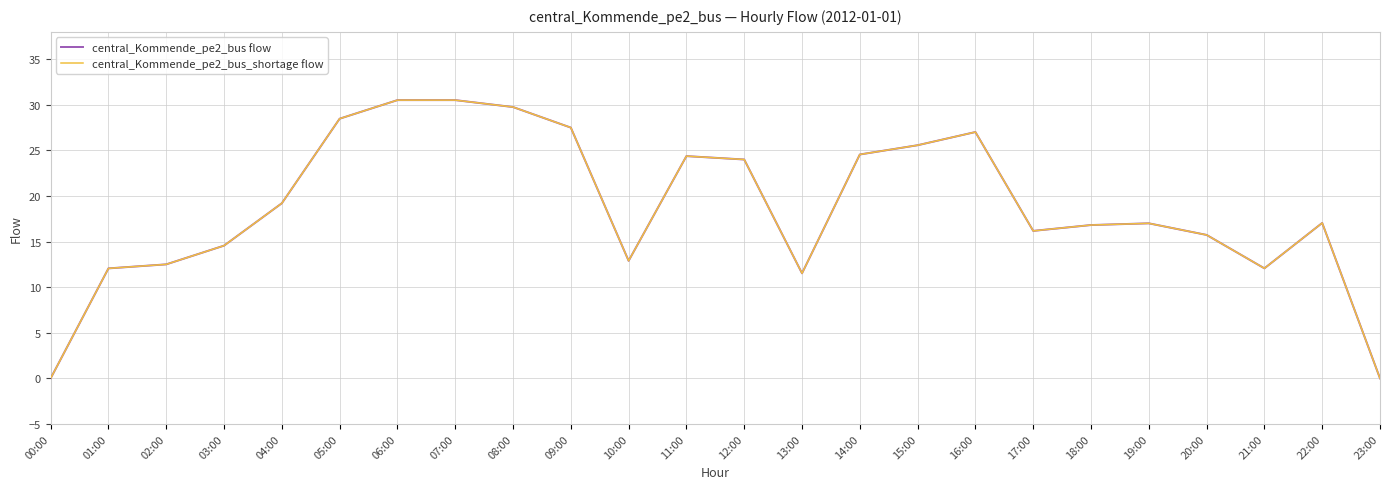

What is the average value of the central_Kommende_pe2_bus flow series?

18.7